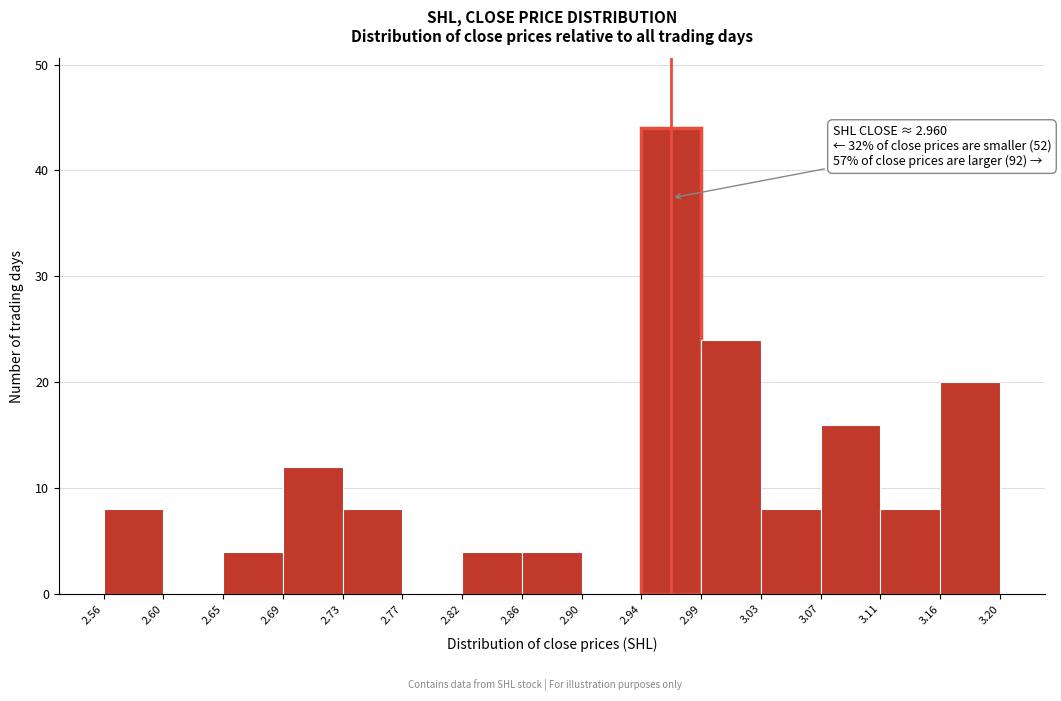

Over which range of the x-axis is the bar tallest?

2.94 to 2.99